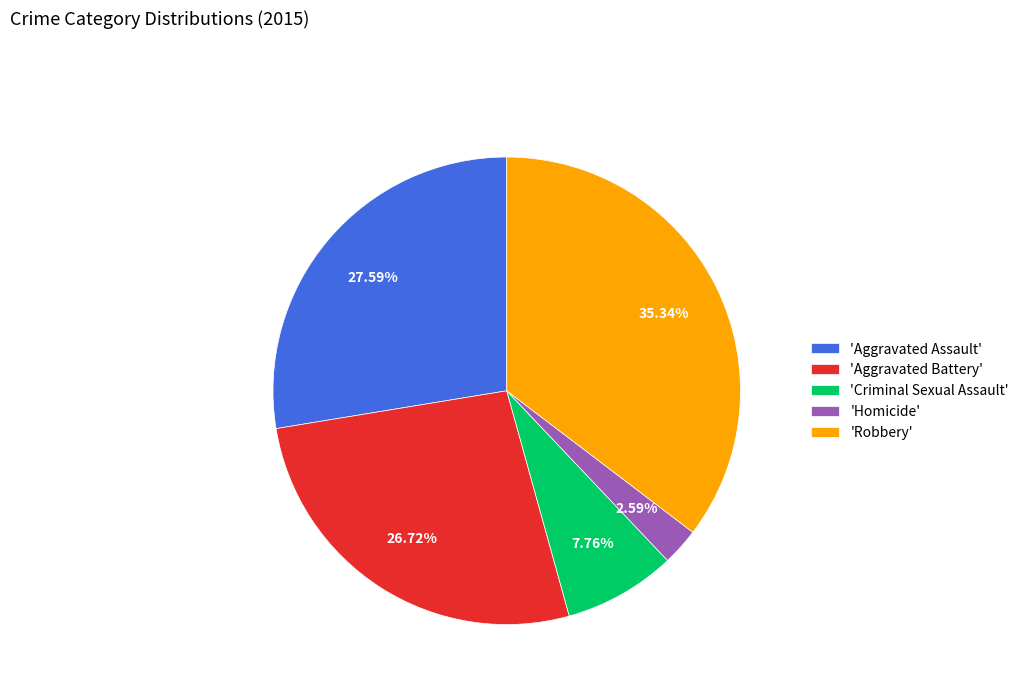

Combined, do 'Aggravated Assault' and 'Homicide' account for over 50%?

No